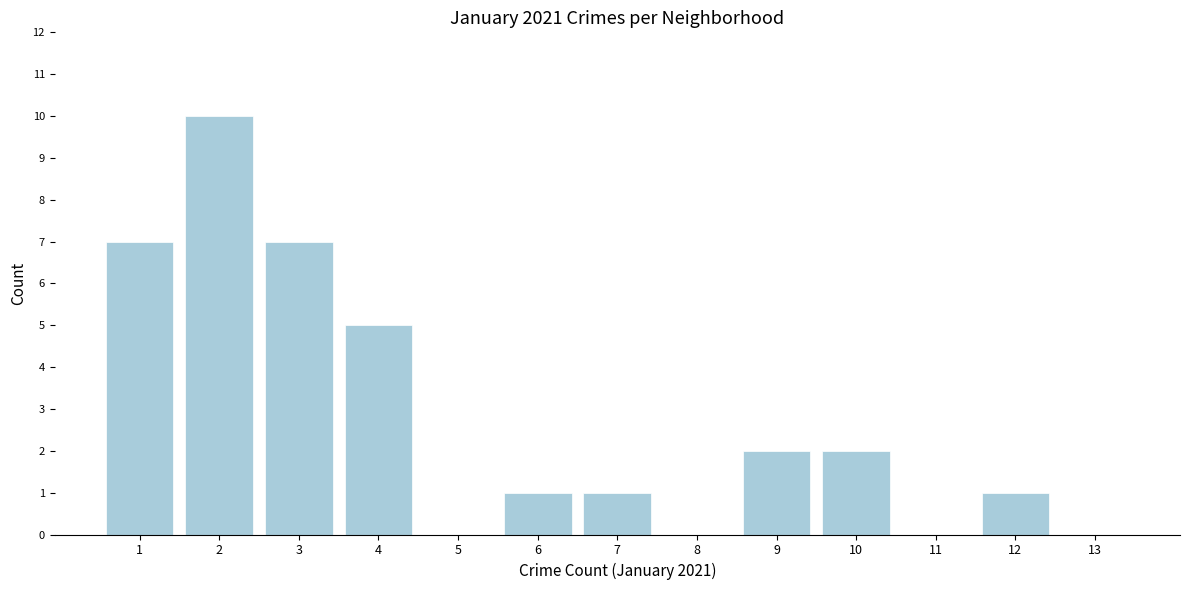

Reading left to right, transcribe this chart: for each bar, give the range it covers on the x-axis and its height. The values are not printed on the chart, so give them approximately, as read against the axis.

0.5 to 1.5: 7
1.5 to 2.5: 10
2.5 to 3.5: 7
3.5 to 4.5: 5
4.5 to 5.5: 0
5.5 to 6.5: 1
6.5 to 7.5: 1
7.5 to 8.5: 0
8.5 to 9.5: 2
9.5 to 10.5: 2
10.5 to 11.5: 0
11.5 to 12.5: 1
12.5 to 13.5: 0